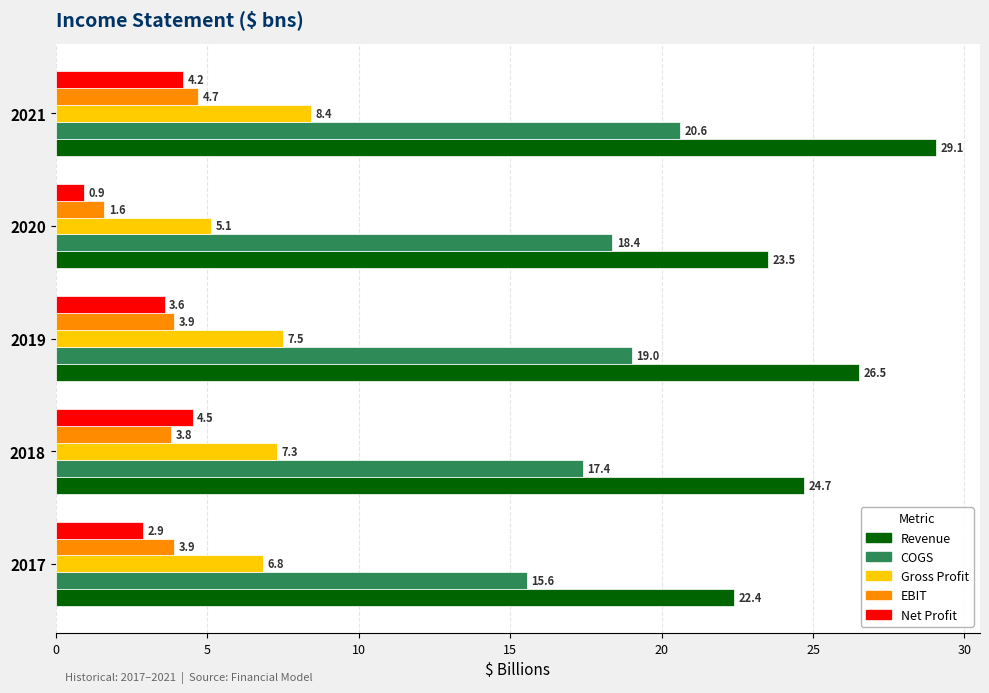

Which series has the widest spread of values?

Revenue